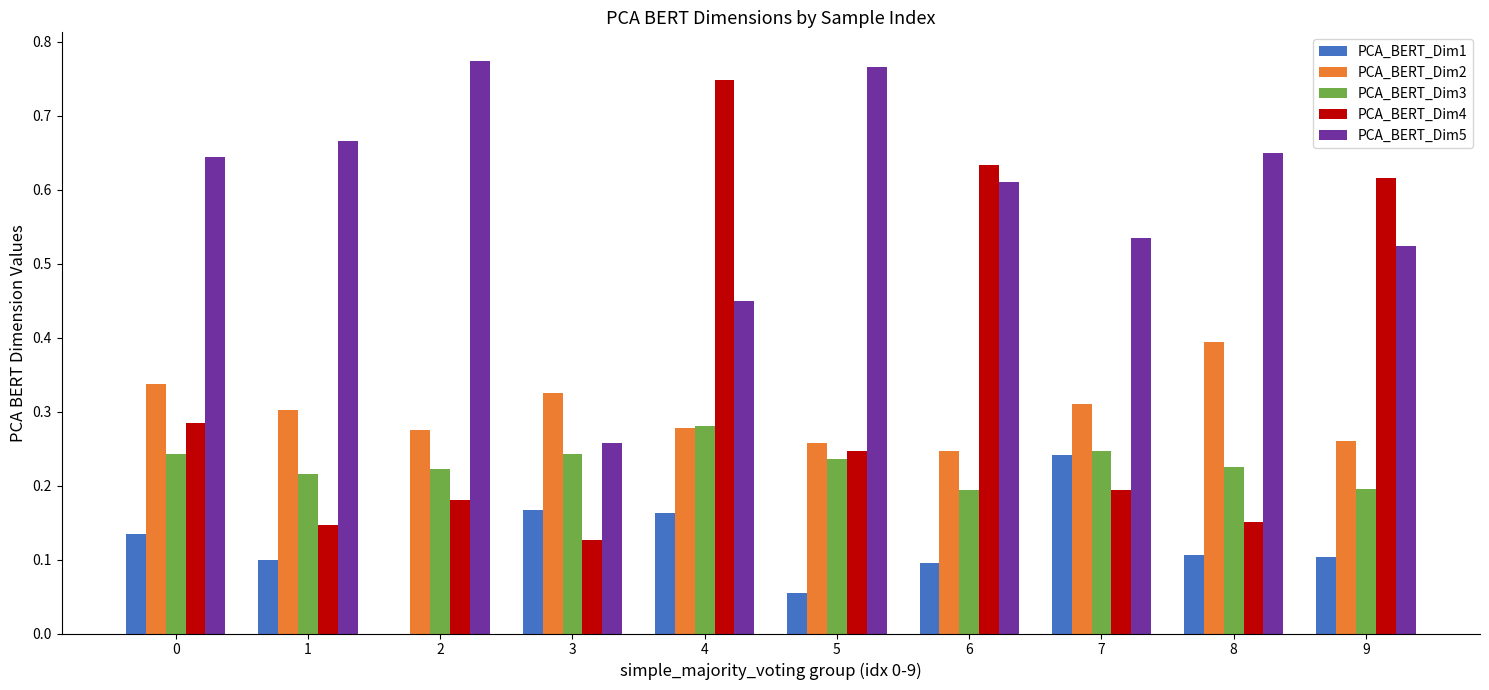

True or false: PCA_BERT_Dim3 has a value of 0.2 at 5.

True